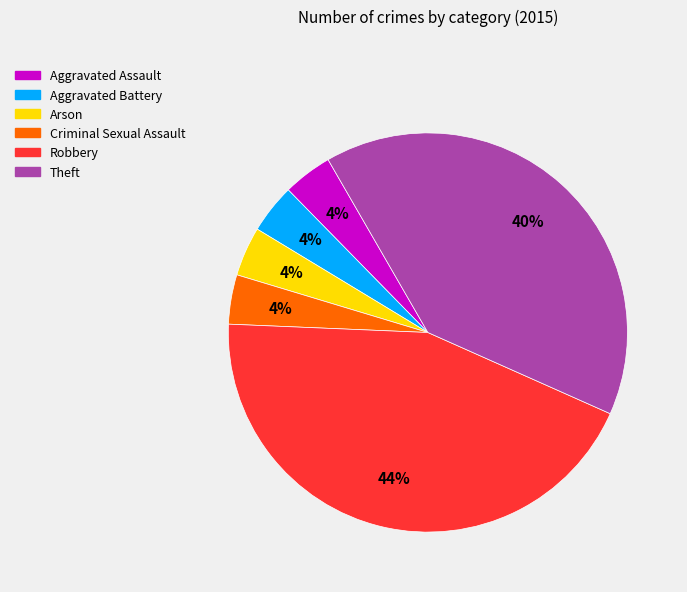

True or false: Criminal Sexual Assault accounts for 4% of the total.

True